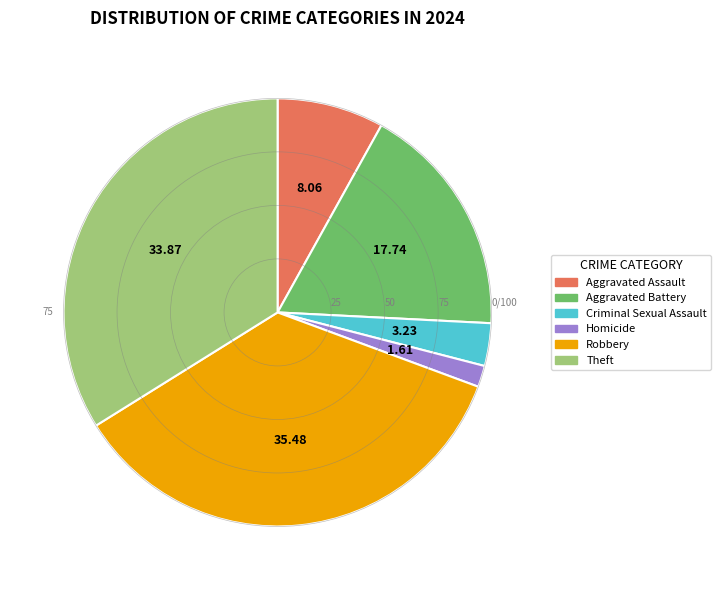

Which has a higher value, Criminal Sexual Assault or Robbery?

Robbery